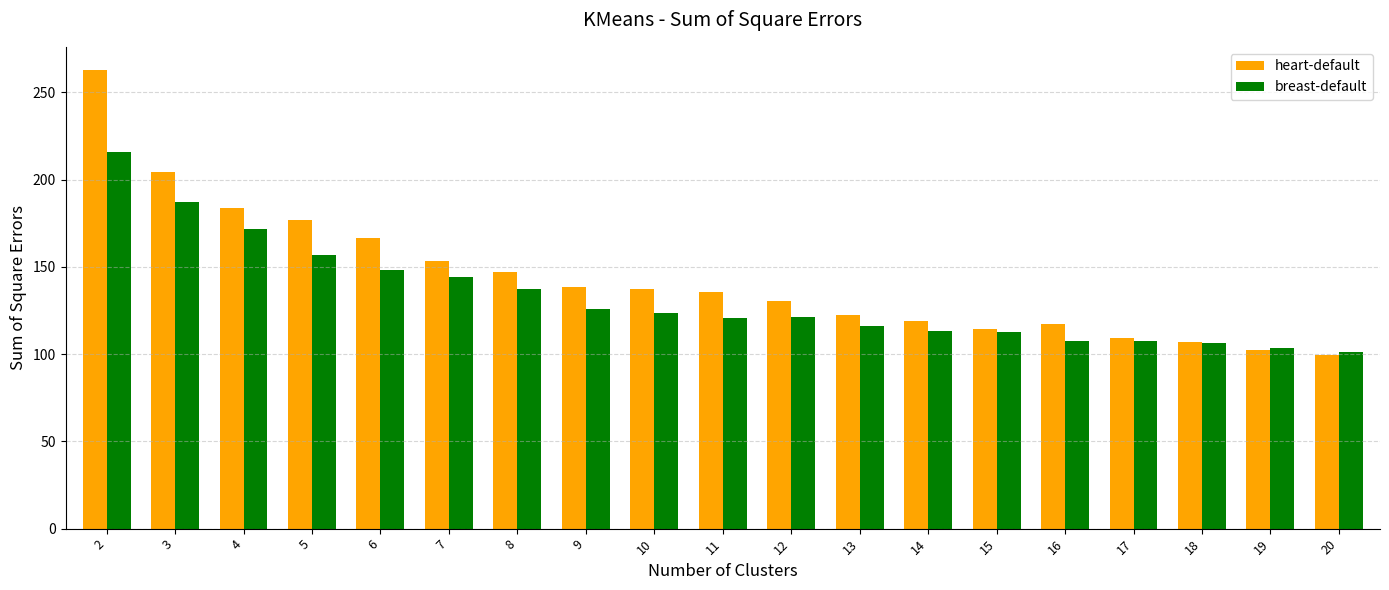

How many categories are shown in the chart?

19